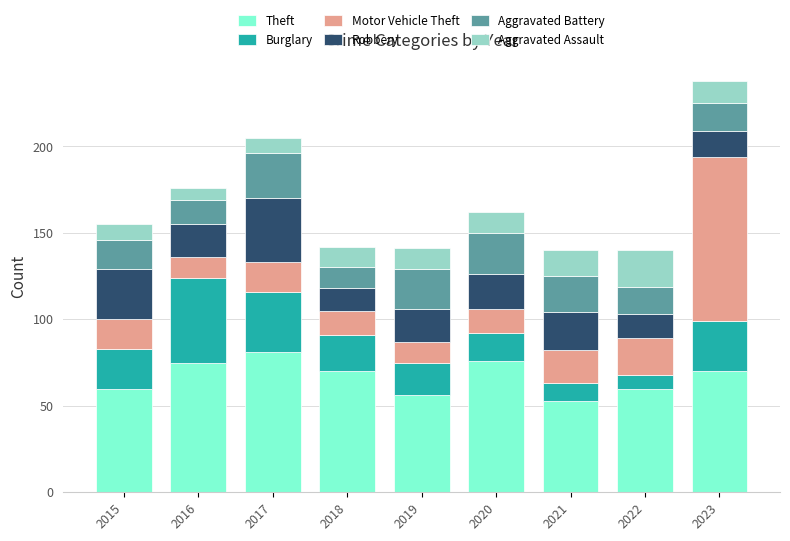

The Theft series shows 81 at 2017. True or false?

True